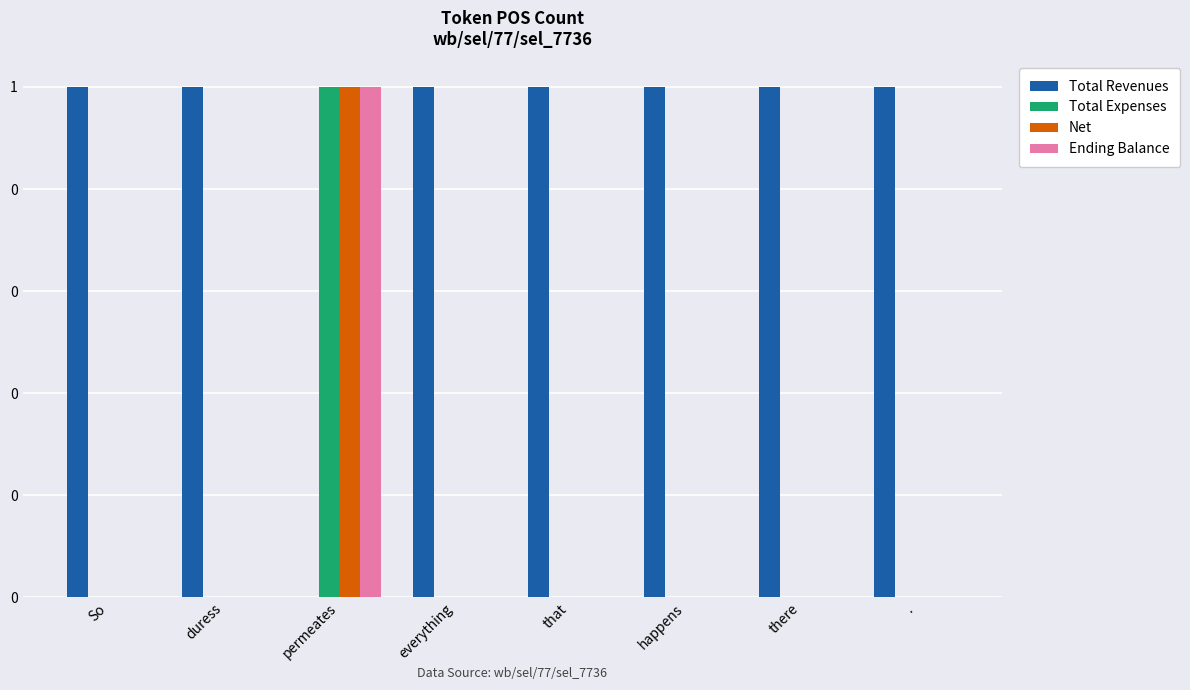

At how many categories does at least one series exceed 0?

8